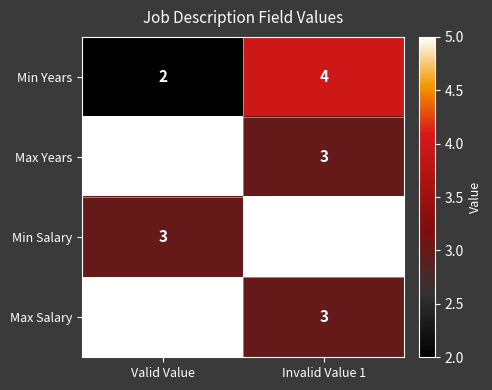

What is the sum of all Min Salary values?

8